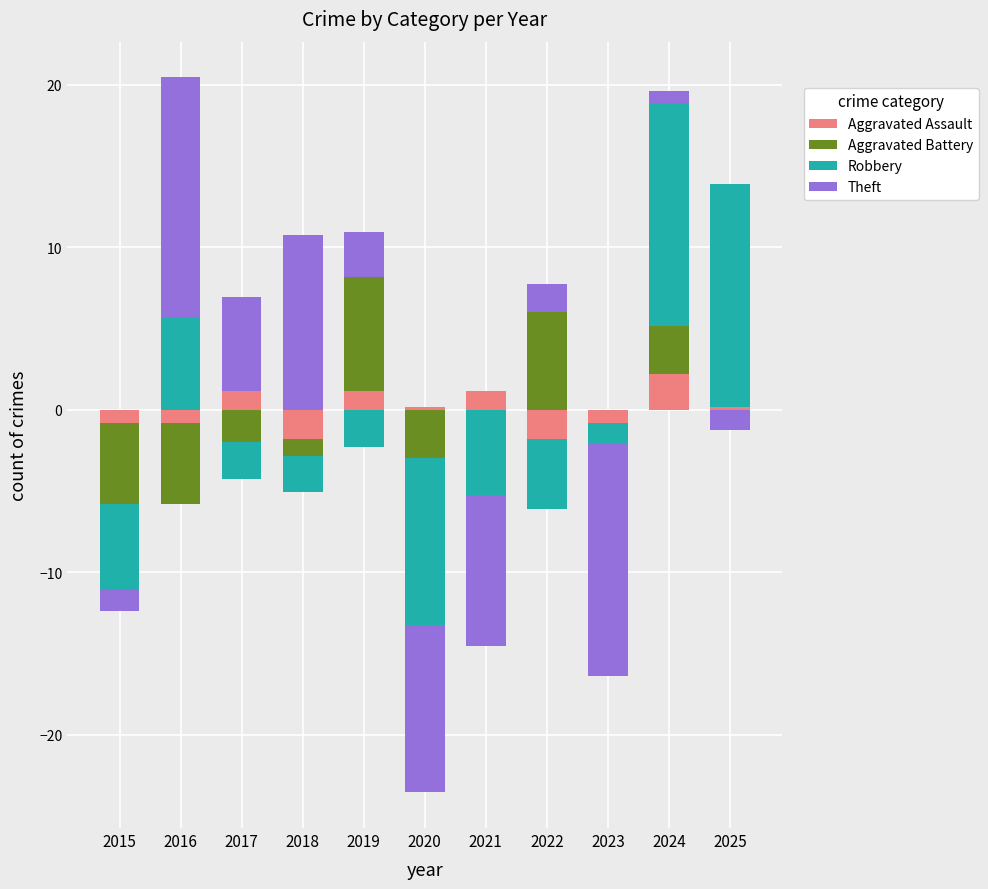

Which series has the widest spread of values?

Theft